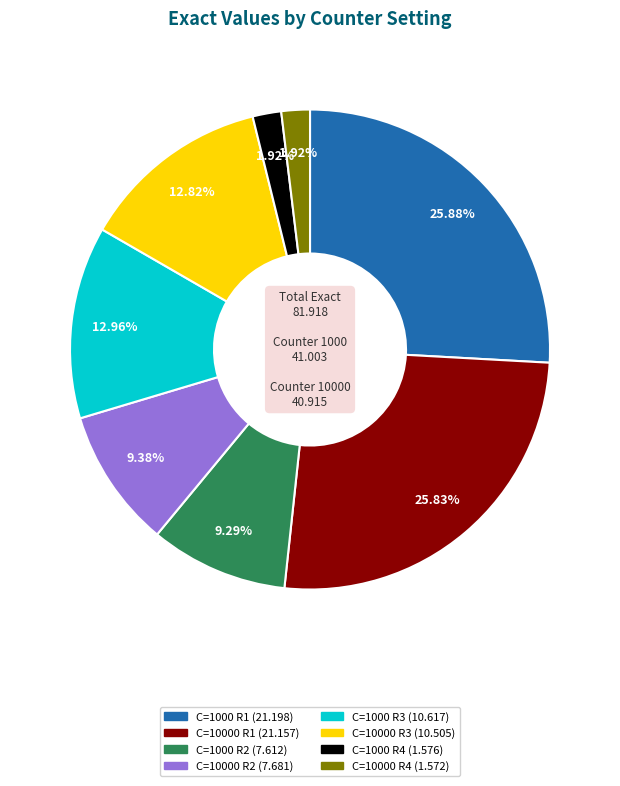

Is there any slice that represents more than half of the pie?

No